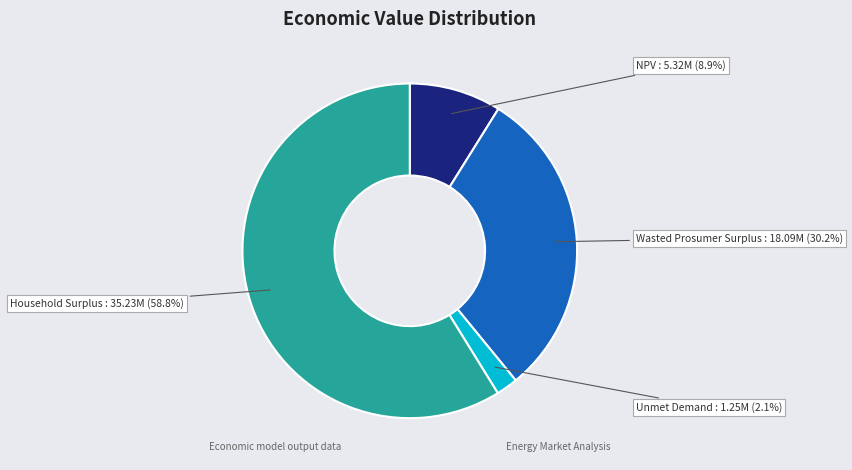

Does any single category account for the majority?

Yes